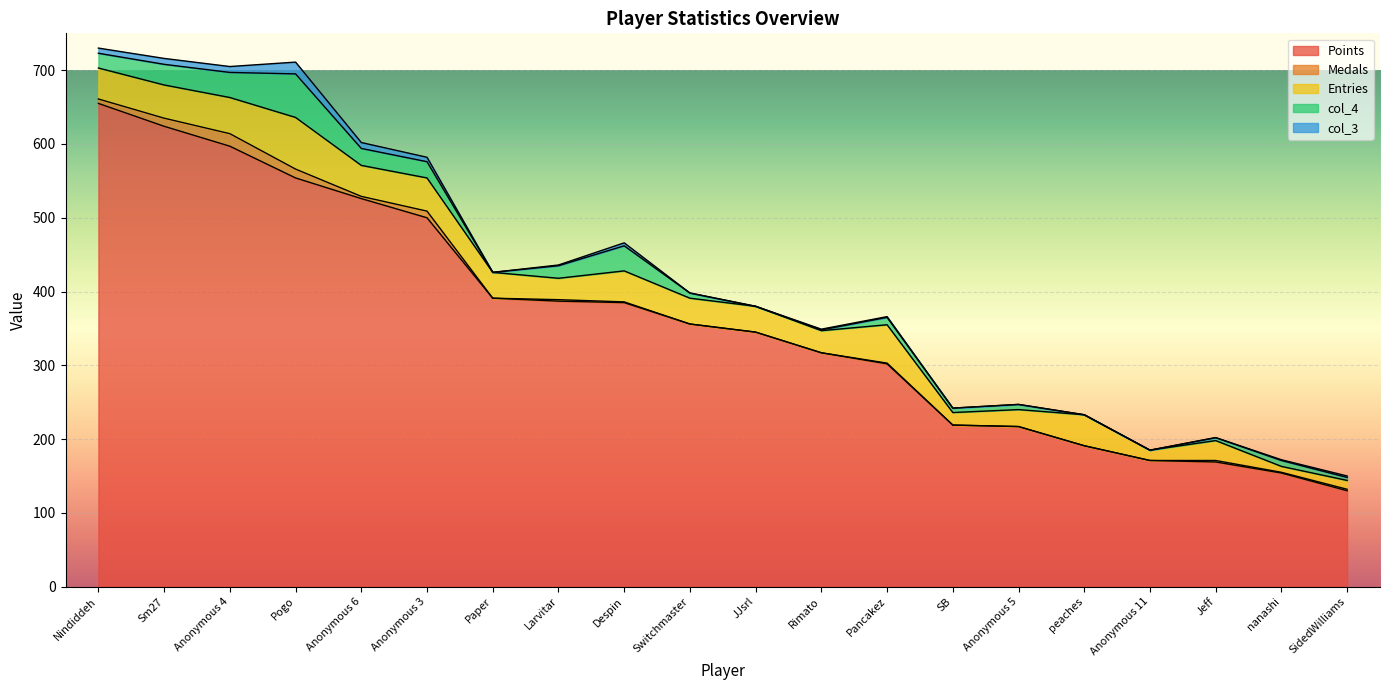

True or false: Points and Medals cross at least once.

False